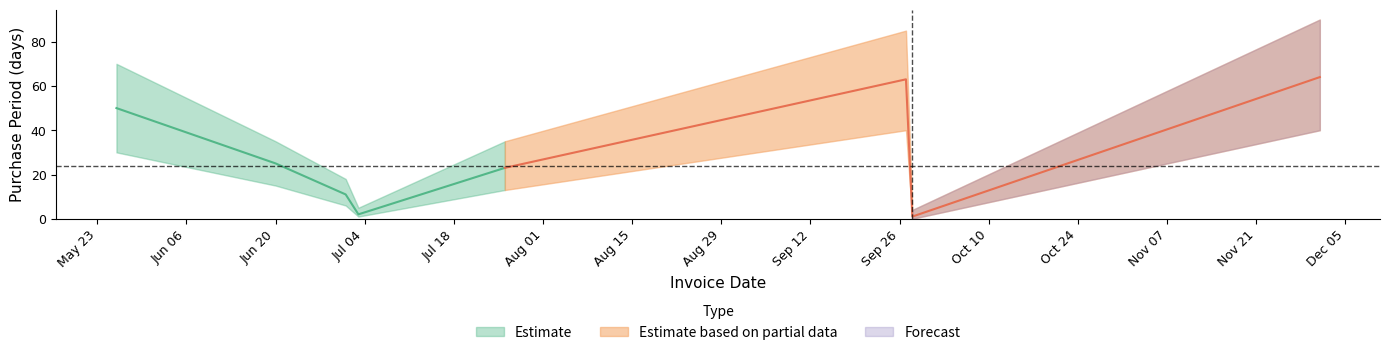

What is the difference between the values at 2017-12-01 and 2017-05-26?

14